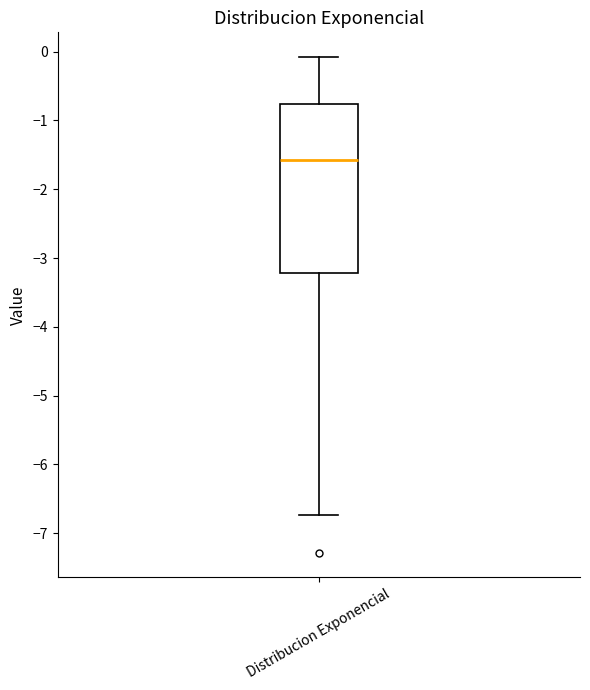

Read this box plot against the y-axis: the position of the median line, the range covered by the box, and the ends of both whiskers. The values are not printed on the chart, so give them approximately, as read against the axis.

median -1.6, box -3.2 to -0.8, whiskers -6.7 to -0.1